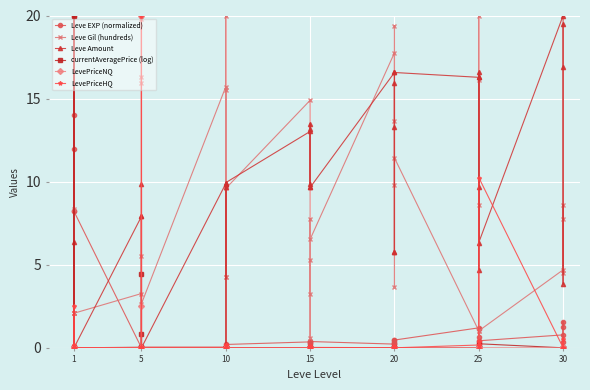

True or false: Leve EXP (normalized) has more than 2 interior local peaks.

True